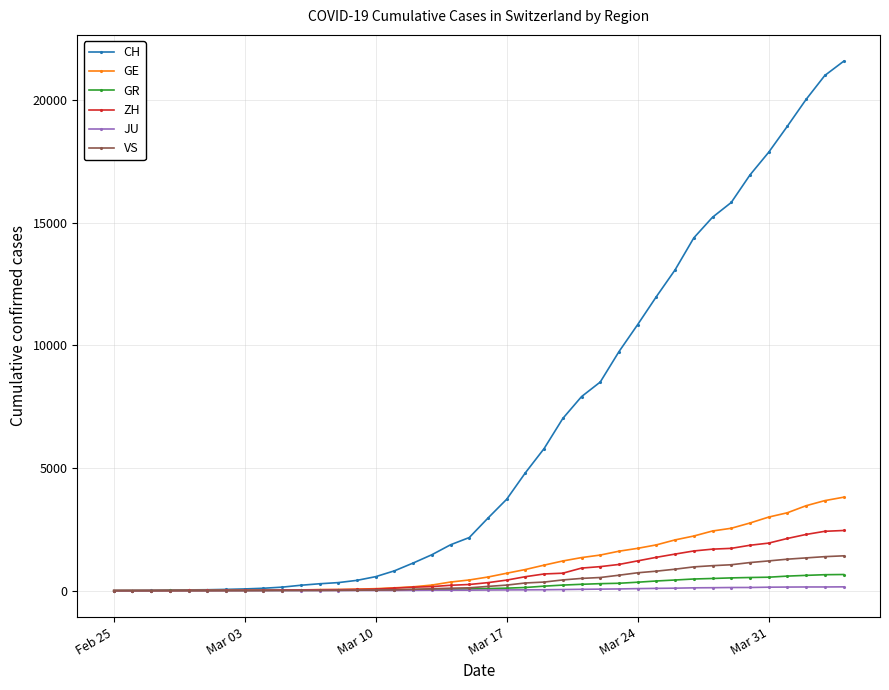

What is the maximum value for GR?

657